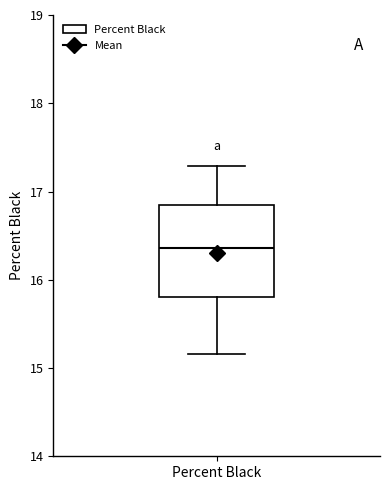

Where does the median line of the box for Percent Black sit on the y-axis? The values are not printed on the chart, so give them approximately, as read against the axis.

16.4